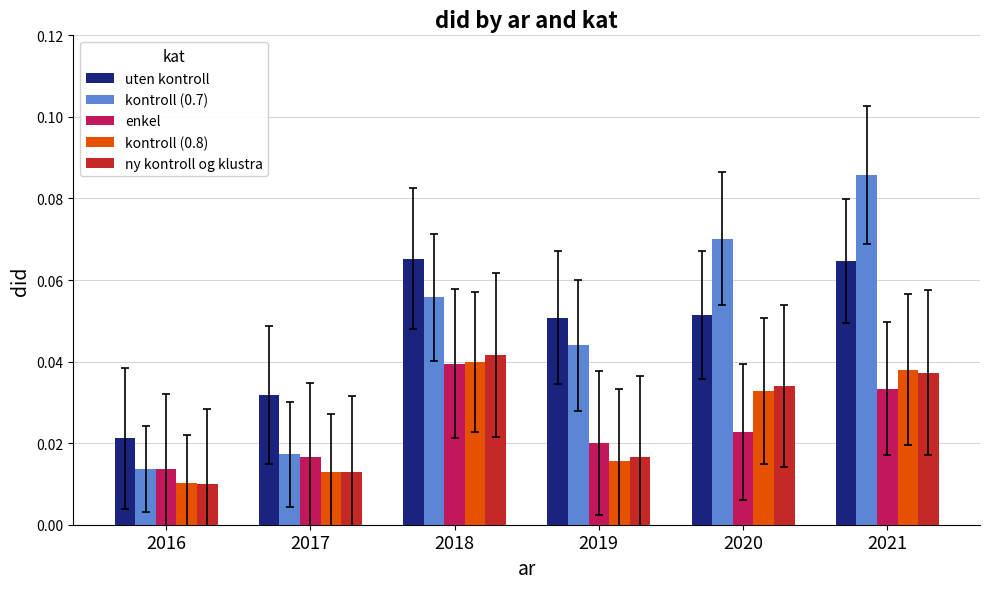

The value of kontroll (0.7) at 2020 is 0.0. True or false?

False